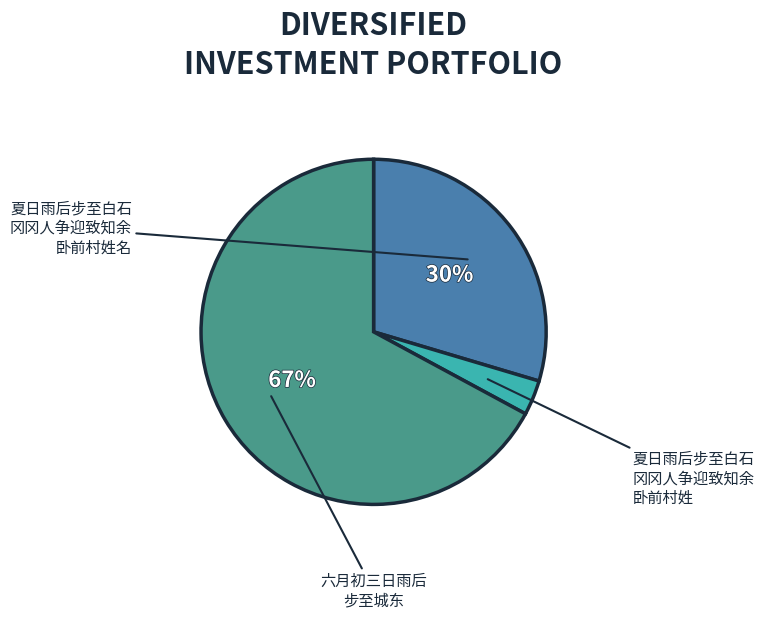

Does any single category account for the majority?

Yes